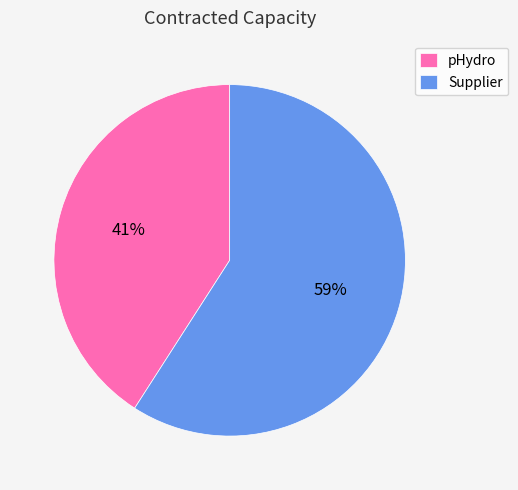

Is it true that Supplier is 66% of the pie?

False